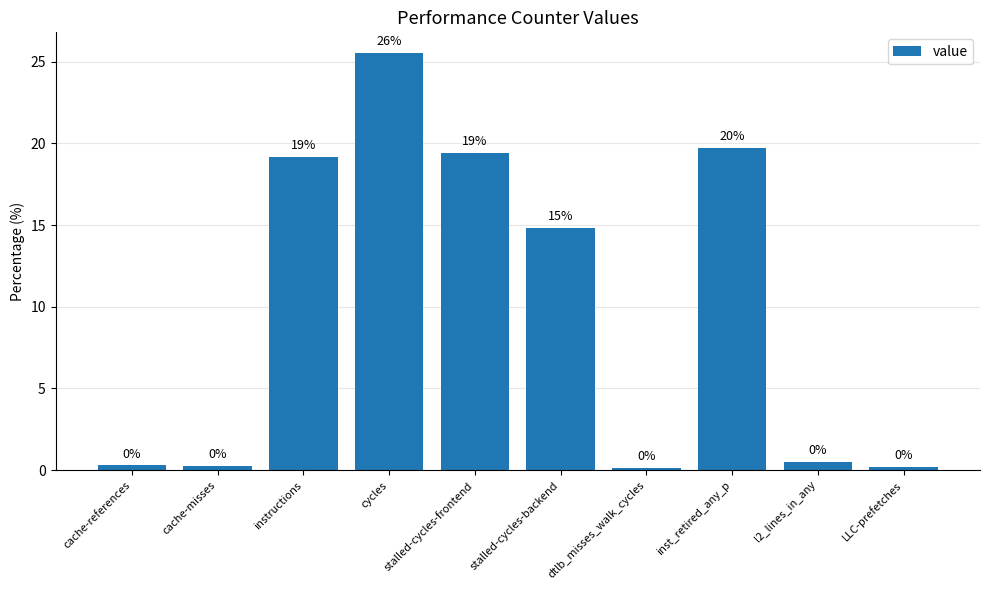

What is the value of the 1st bar from the left?

0.3